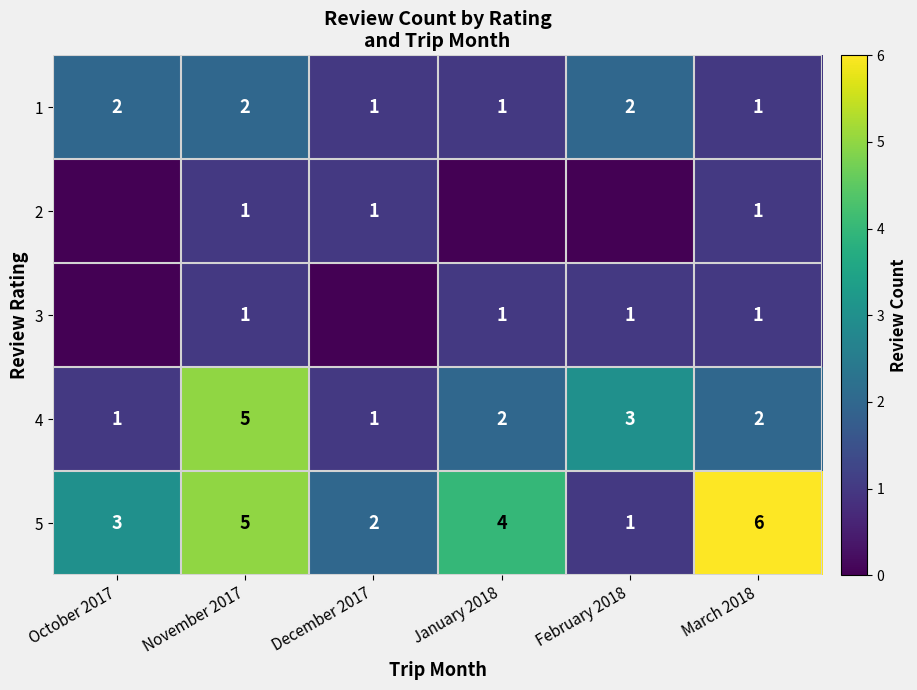

What is the maximum value shown in the chart?

6